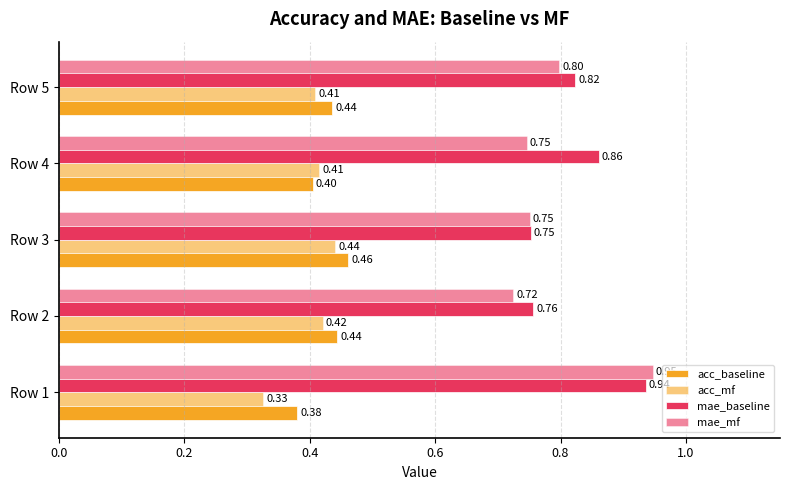

What is the difference between the second highest and minimum values in the mae_baseline series?

0.1